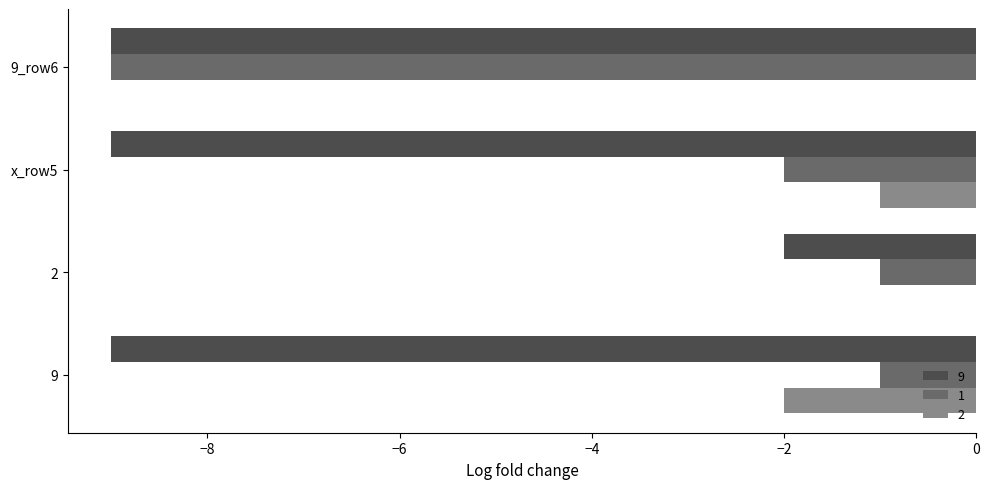

What is the sum of the 1 values at 9 and x_row5?

-3